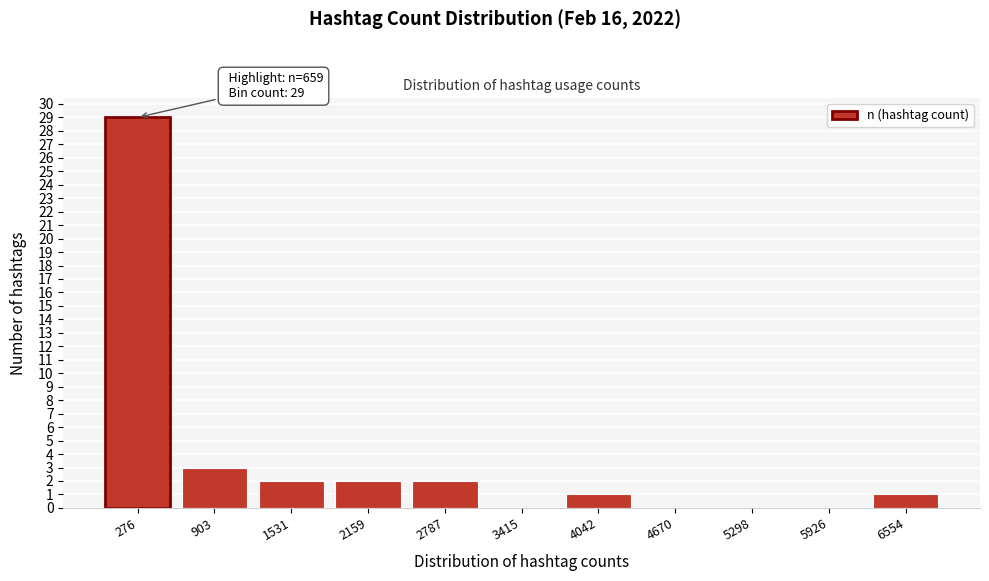

Reading right to left, transcribe all the data shown in this chart.

6554=1	5926=0	5298=0	4670=0	4042=1	3415=0	2787=2	2159=2	1531=2	903=3	276=29